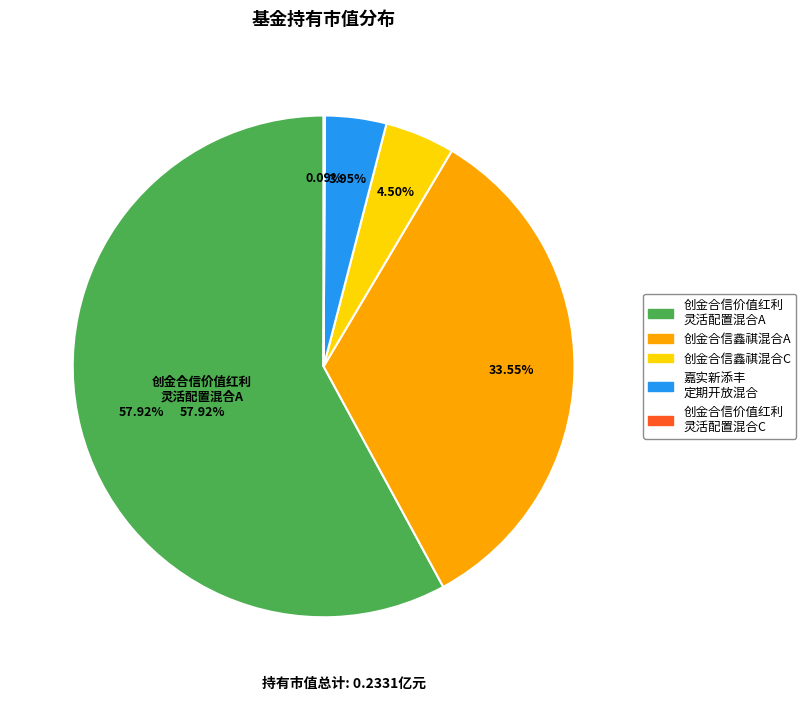

Does 创金合信价值红利灵活配置混合A represent more than half of the total?

Yes